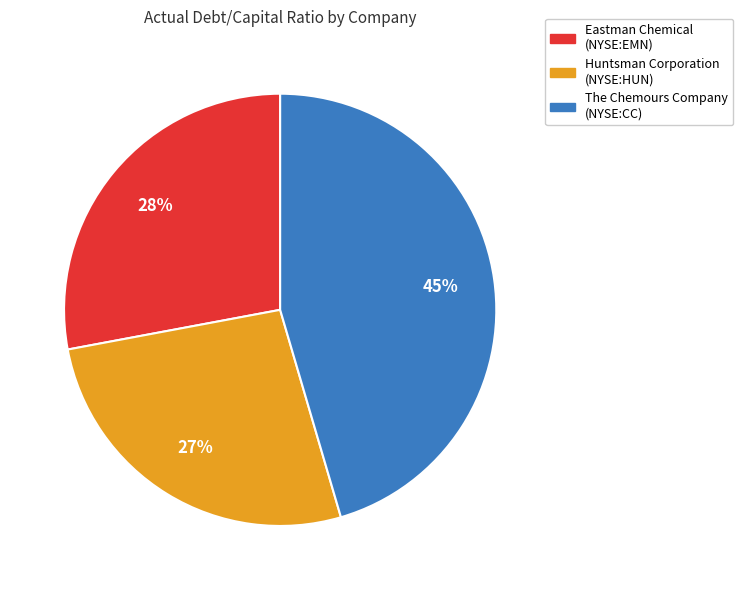

To the nearest percent, what is the average slice percentage?

33%